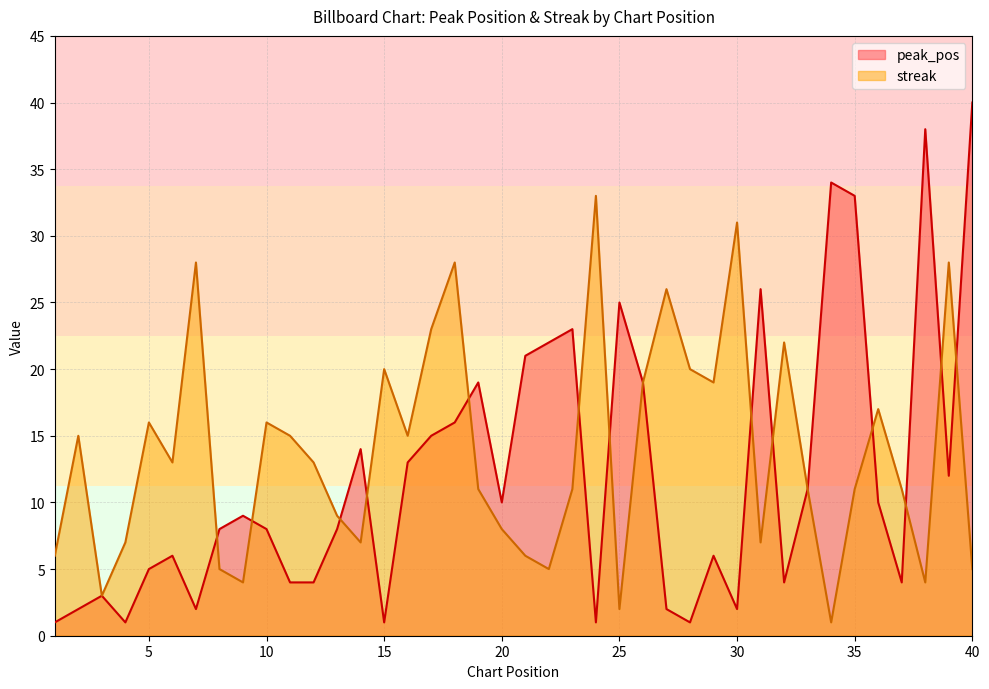

Where do streak and peak_pos first cross each other?

7 and 8